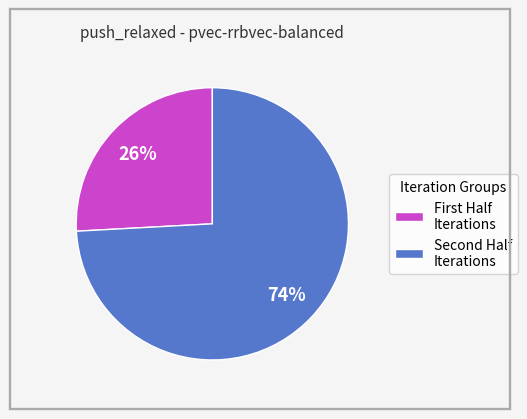

Which category accounts for the majority?

Second Half Iterations